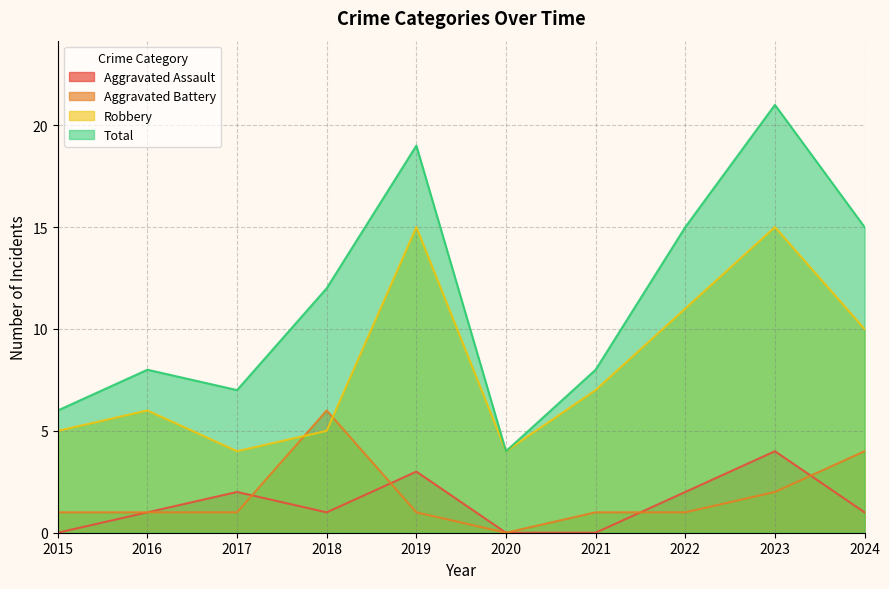

What is the difference between the maximum and minimum values in the Total series?

17